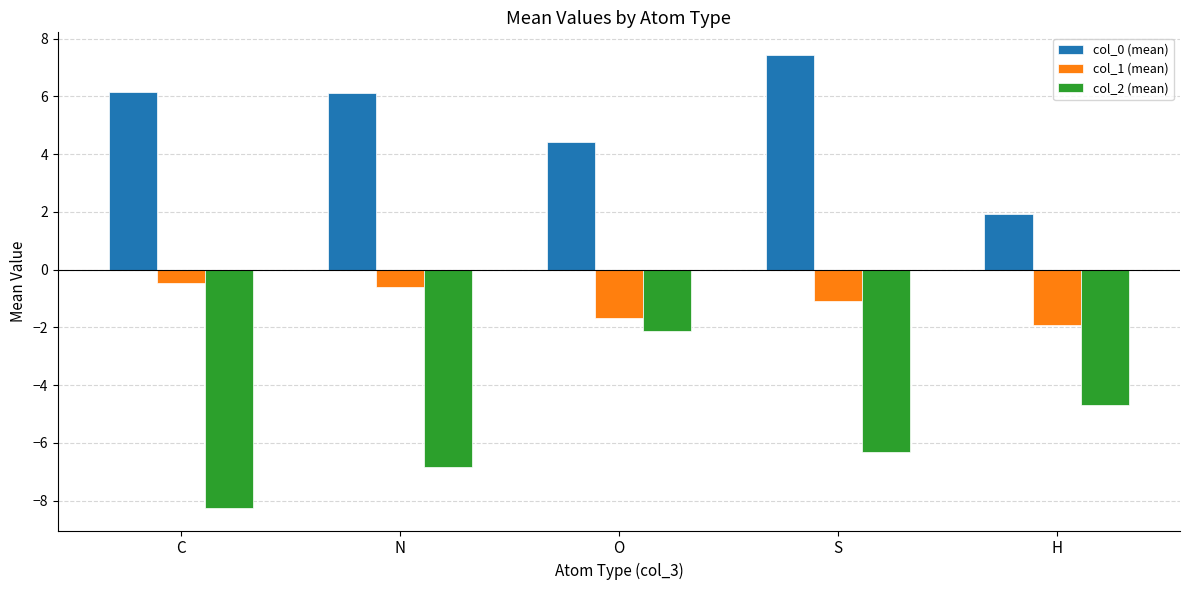

What is the value of the col_2 (mean) bar at the 1st from the left?

-8.3